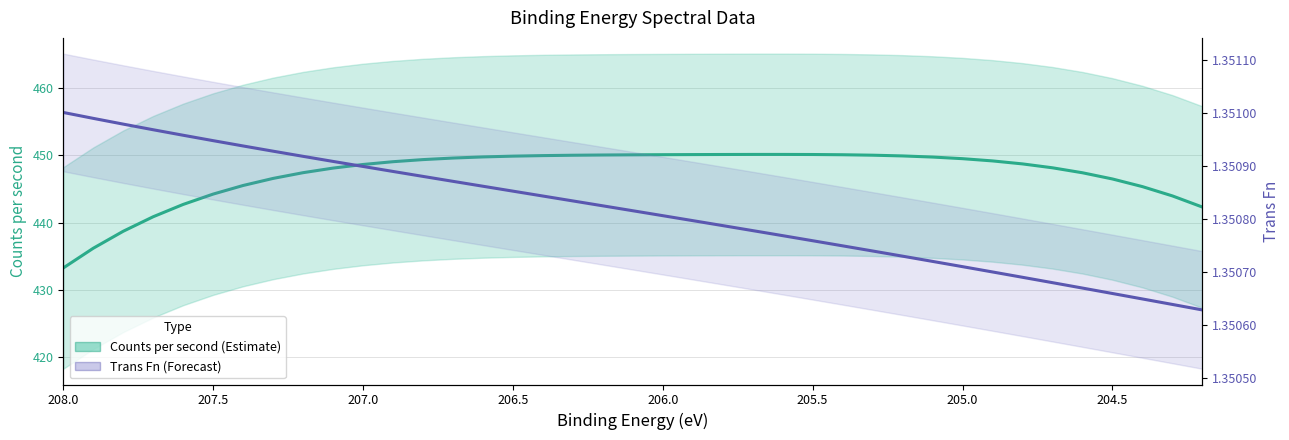

Does the chart have visible grid lines?

Yes